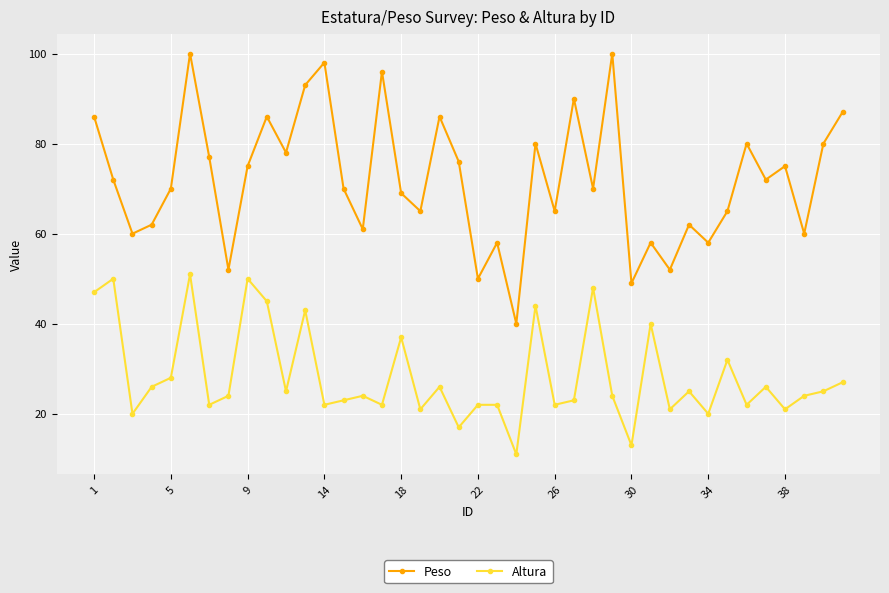

What is the maximum value shown in the chart?

100